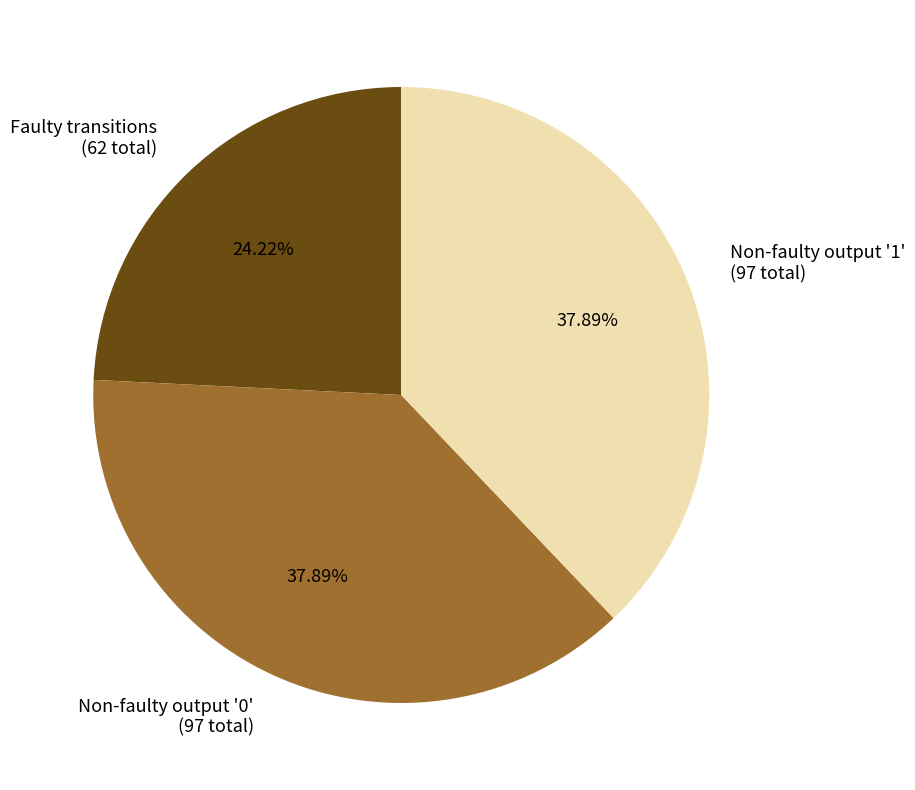

Is the sum of Non-faulty output '1' (97 total) and Faulty transitions (62 total) greater than half?

Yes